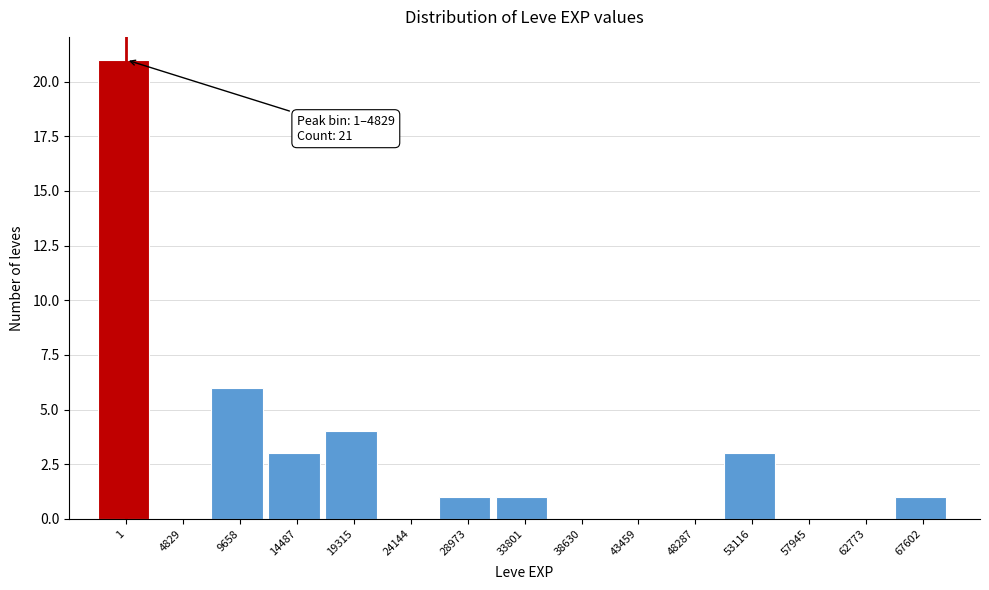

Reading left to right, what are all the values shown in this chart?

1=21	4829=0	9658=6	14487=3	19315=4	24144=0	28973=1	33801=1	38630=0	43459=0	48287=0	53116=3	57945=0	62773=0	67602=1